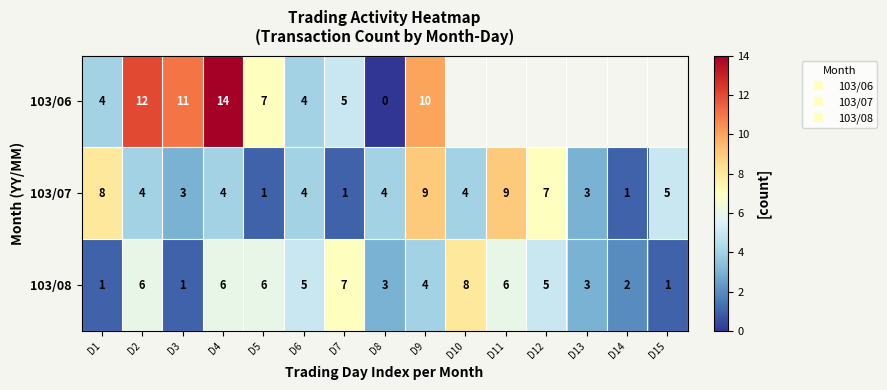

What is the total value across all series at D7?

13.0